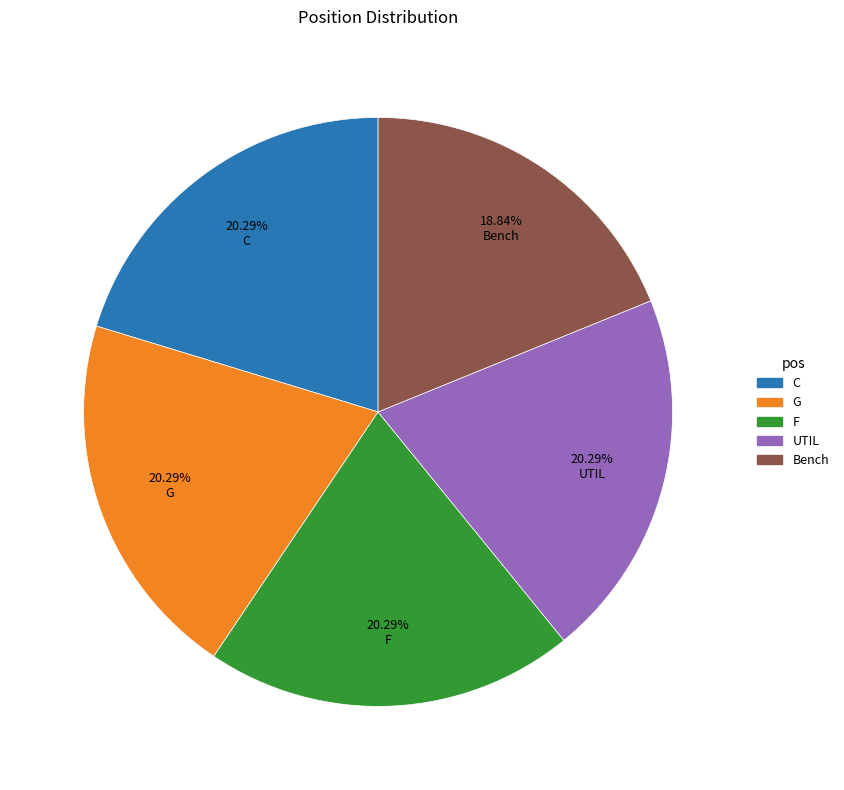

What percentage is the Bench slice, to the nearest percent?

19%